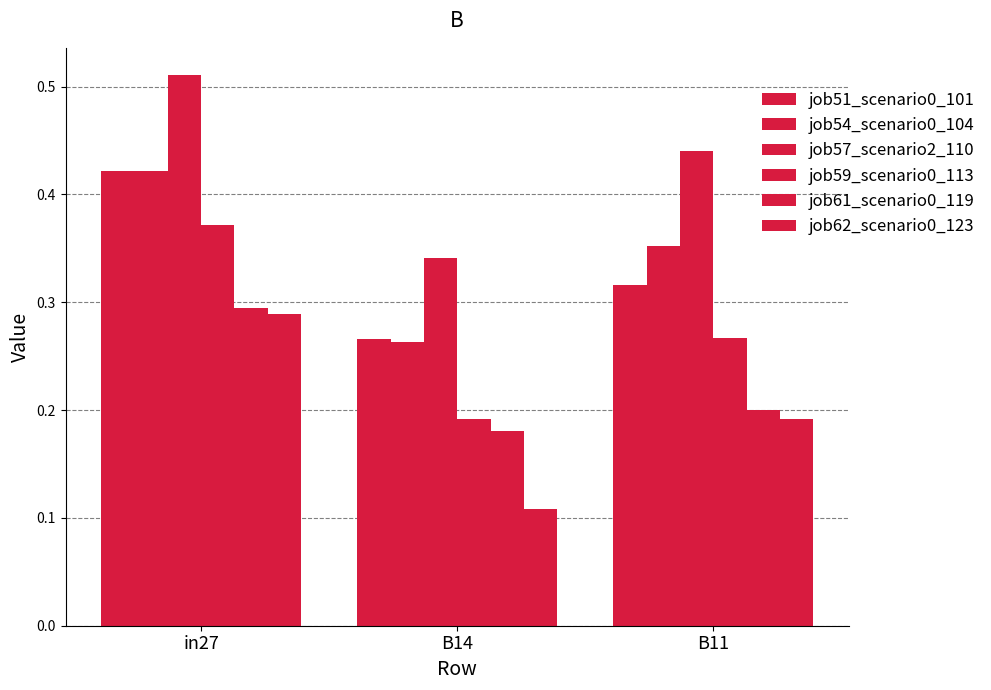

List the labels in order of job51_scenario0_101 value, smallest first.

B14, B11, in27